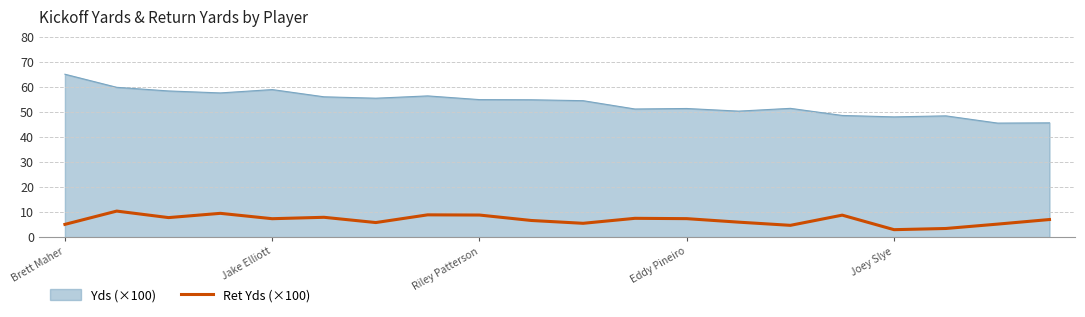

What is the minimum value for Yds (×100)?

45.5